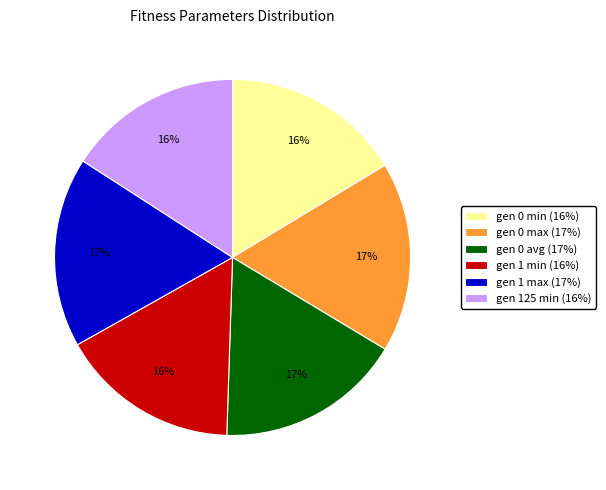

Count the number of slices in the pie.

6